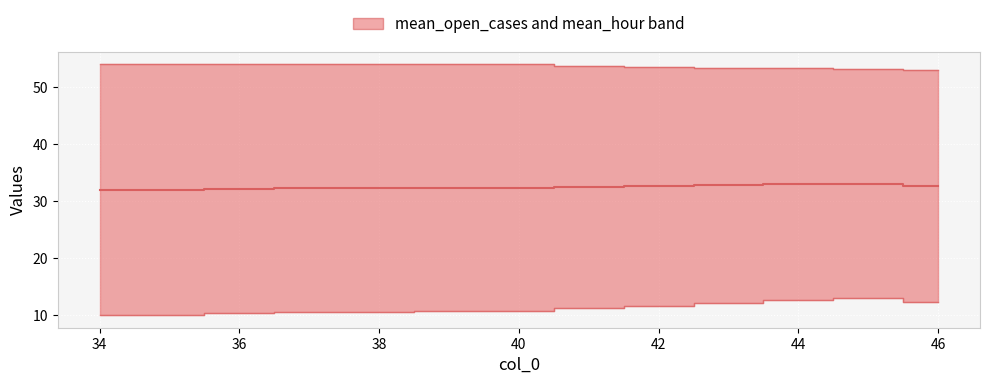

True or false: mean_hour and mean_open_cases intersect in this chart.

False